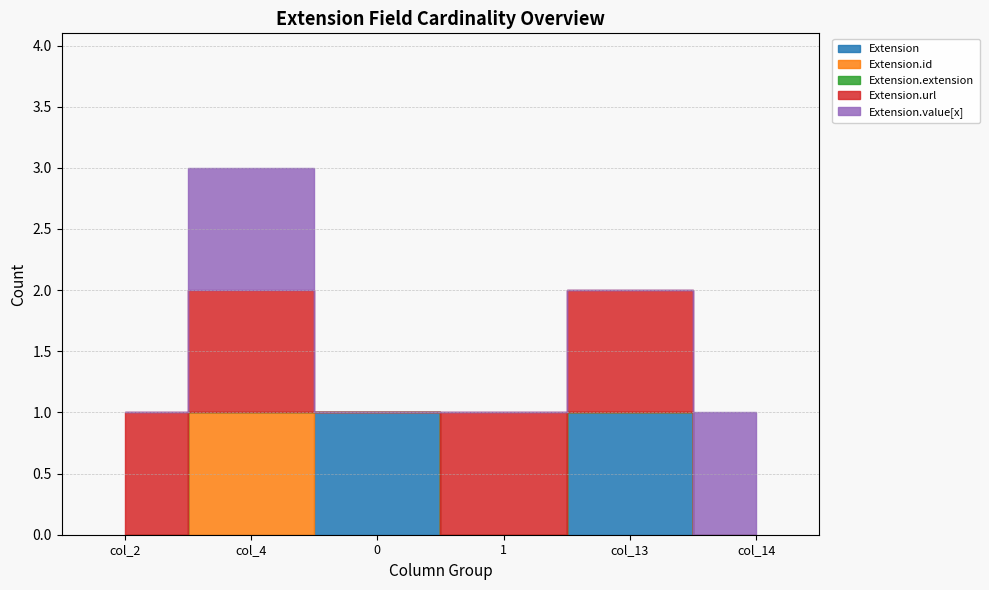

What is the label of the 5th point from the left?

col_13